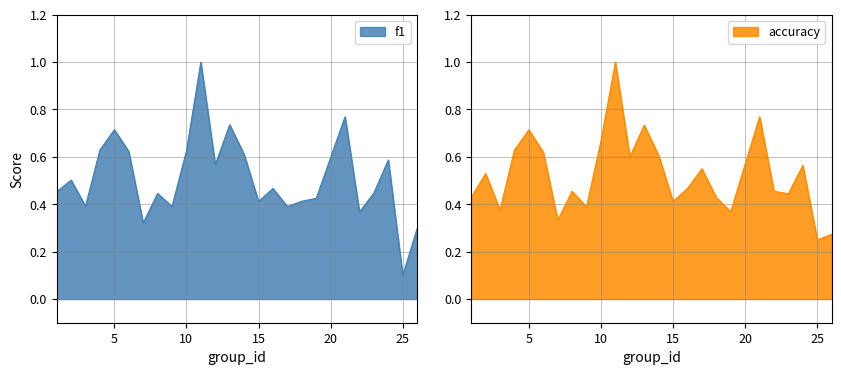

What is the minimum value for f1?

0.1